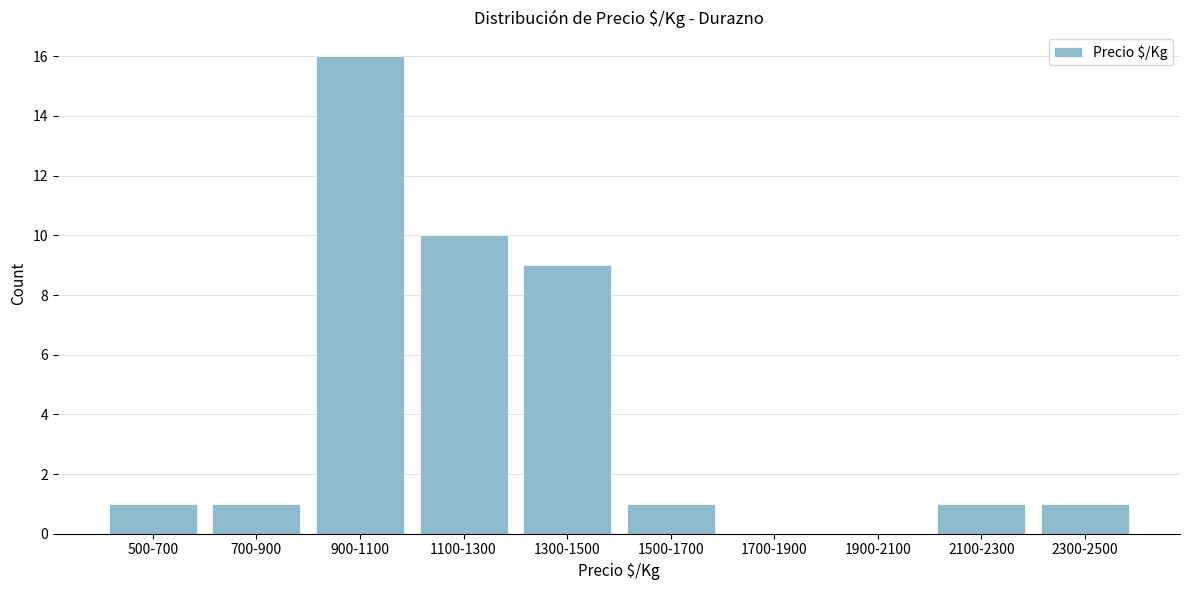

Reading left to right, what are all the values shown in this chart?

500-700=1	700-900=1	900-1100=16	1100-1300=10	1300-1500=9	1500-1700=1	1700-1900=0	1900-2100=0	2100-2300=1	2300-2500=1